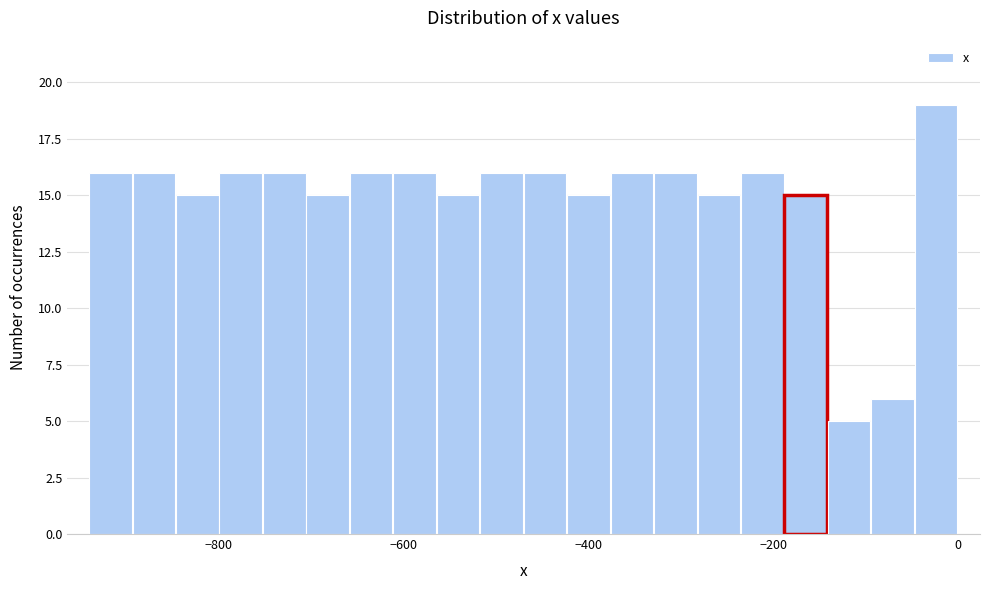

Around what value on the x-axis is the tallest bar? Give the approximate position of its centre, as read against the axis.

-20